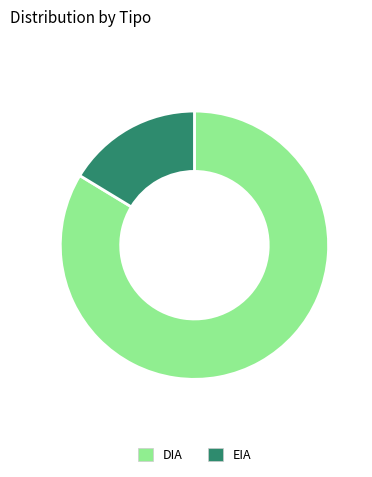

True or false: EIA accounts for 16% of the total.

True